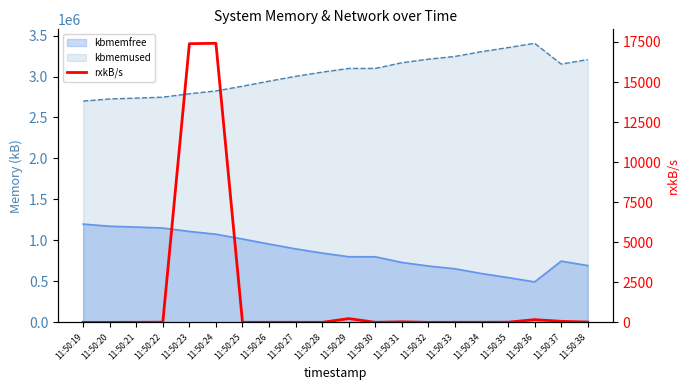

List the labels in order of value, smallest first.

11:50:19, 11:50:20, 11:50:28, 11:50:32, 11:50:25, 11:50:21, 11:50:26, 11:50:30, 11:50:33, 11:50:27, 11:50:34, 11:50:35, 11:50:22, 11:50:38, 11:50:31, 11:50:37, 11:50:36, 11:50:29, 11:50:23, 11:50:24